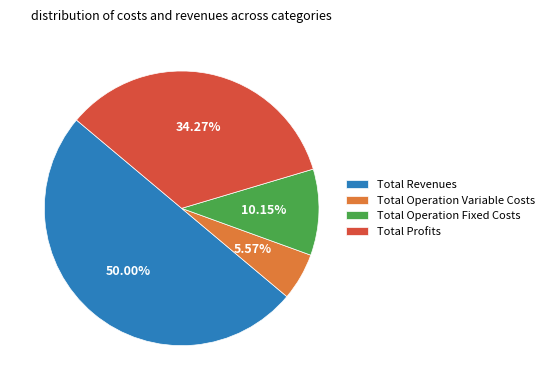

To the nearest percent, what is the average slice percentage?

25%